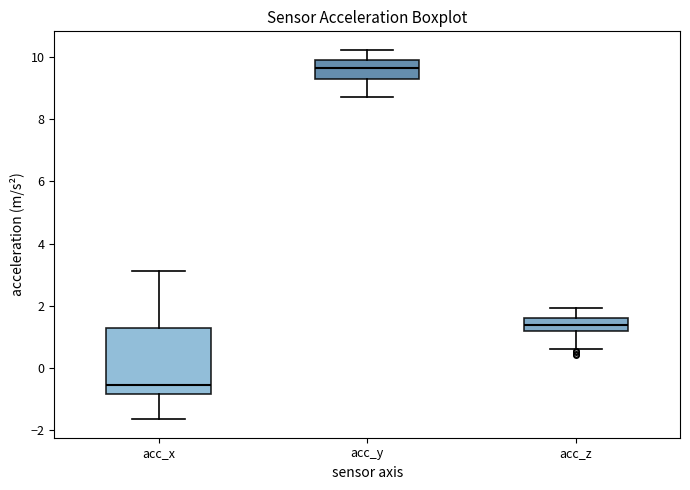

Reading left to right, read every box against the y-axis: the position of its median line, the range the box covers, and the ends of its whiskers. The values are not printed on the chart, so give them approximately, as read against the axis.

acc_x: median -0.6, box -0.8 to 1.2, whiskers -1.6 to 3.2
acc_y: median 9.6, box 9.2 to 9.8, whiskers 8.8 to 10.2
acc_z: median 1.4, box 1.2 to 1.6, whiskers 0.6 to 2.0